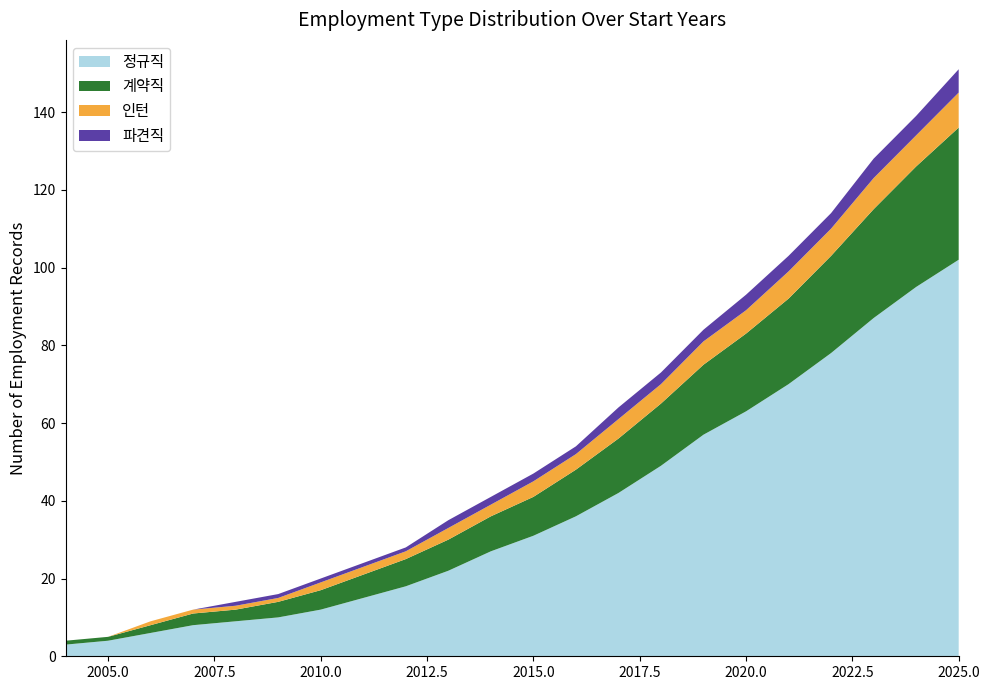

Reading left to right, list all the values displayed in this chart.

정규직: 3	4	6	8	9	10	12	15	18	22	27	31	36	42	49	57	63	70	78	87	95	102
계약직: 1	1	2	3	3	4	5	6	7	8	9	10	12	14	16	18	20	22	25	28	31	34
인턴: 0	0	1	1	1	1	2	2	2	3	3	4	4	5	5	6	6	7	7	8	8	9
파견직: 0	0	0	0	1	1	1	1	1	2	2	2	2	3	3	3	4	4	4	5	5	6